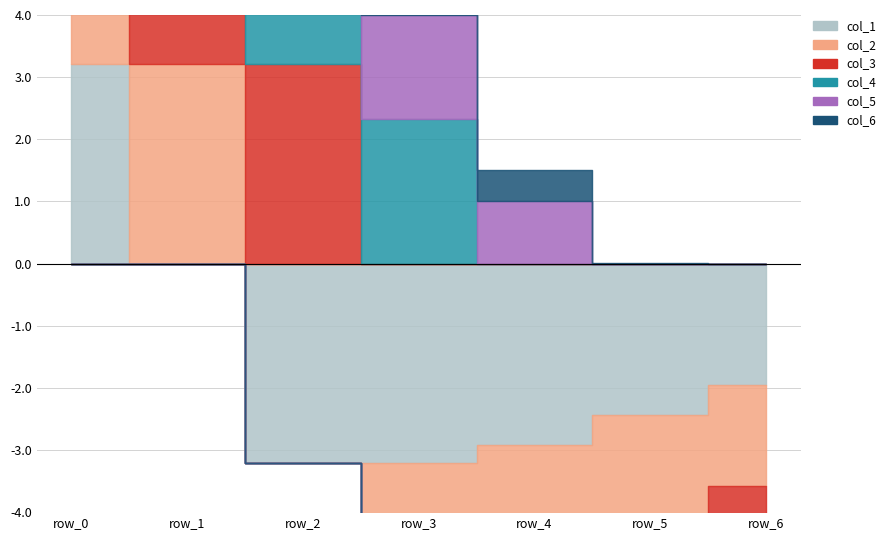

List the series in order of their peak value, highest first.

col_2, col_1, col_3, col_4, col_5, col_6